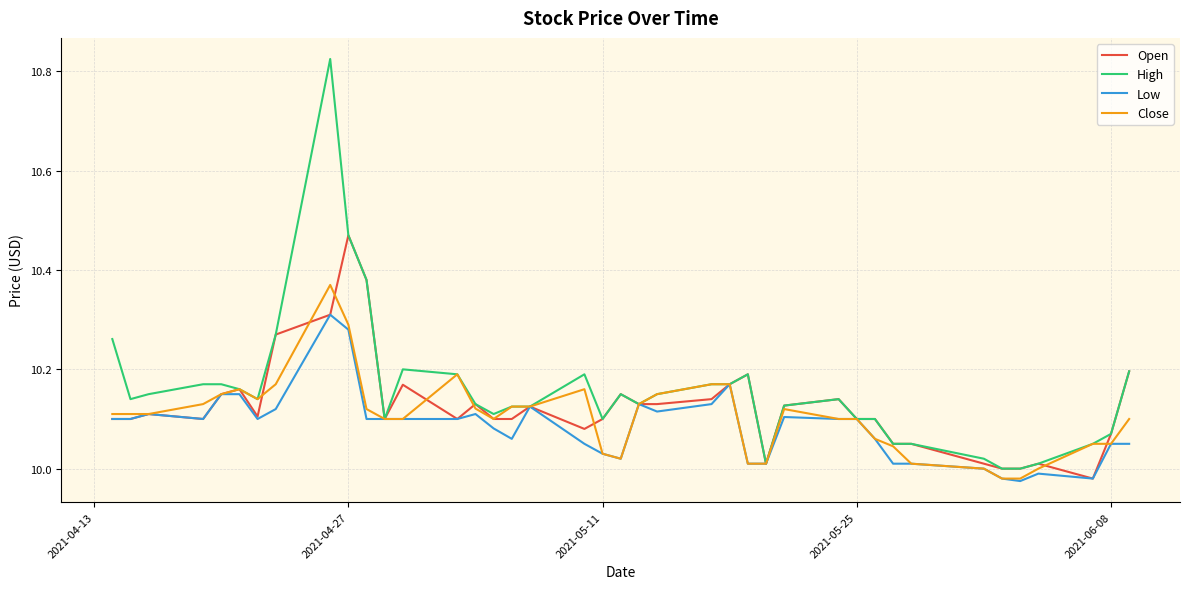

Rank the series by their average value, from highest to lowest.

High, Open, Close, Low